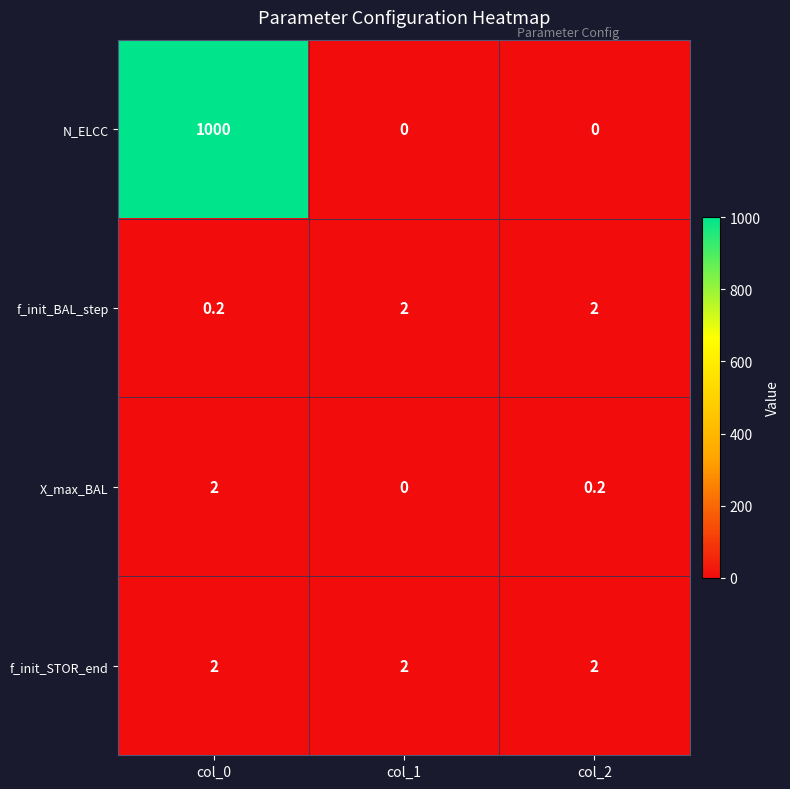

Is it true that f_init_BAL_step equals 2.0 at col_1?

True